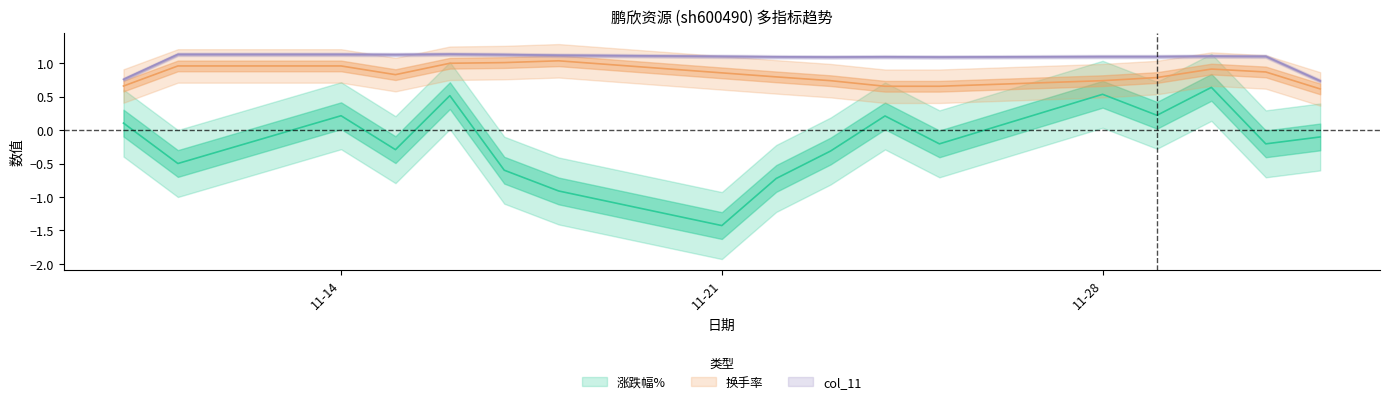

List the series in order of their overall mean, highest first.

col_11, 换手率, 涨跌幅%